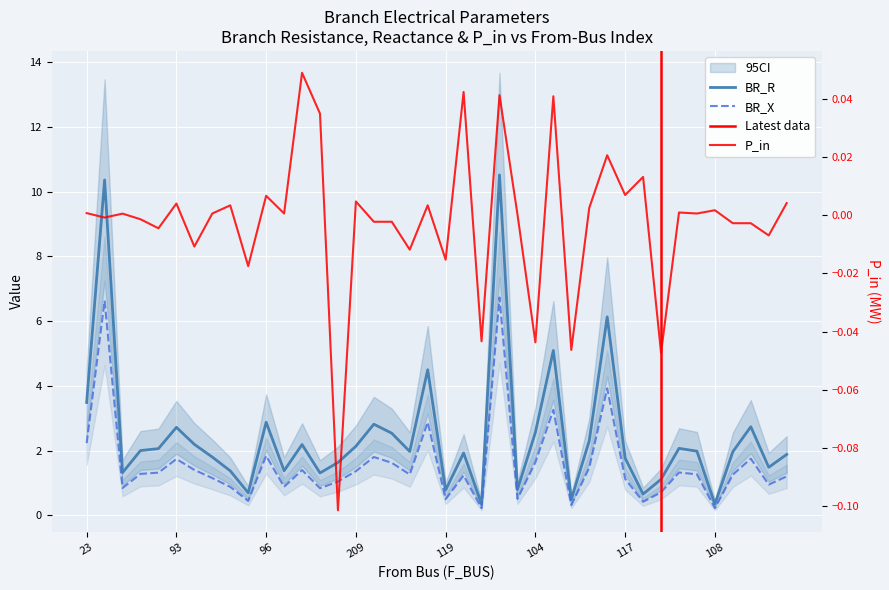

What are all the series names shown in the legend?

BR_R, BR_X, P_in